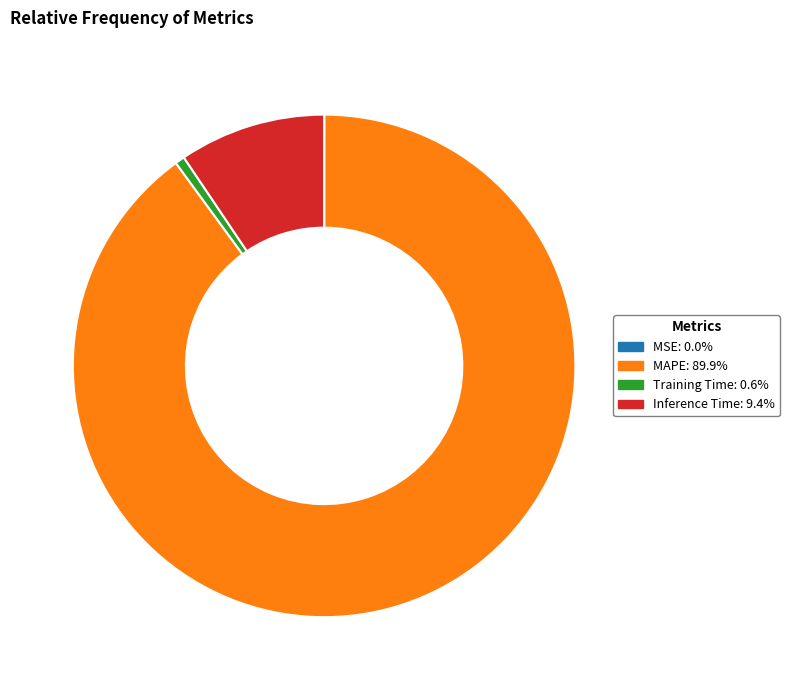

Is the sum of Inference Time and MAPE greater than half?

Yes